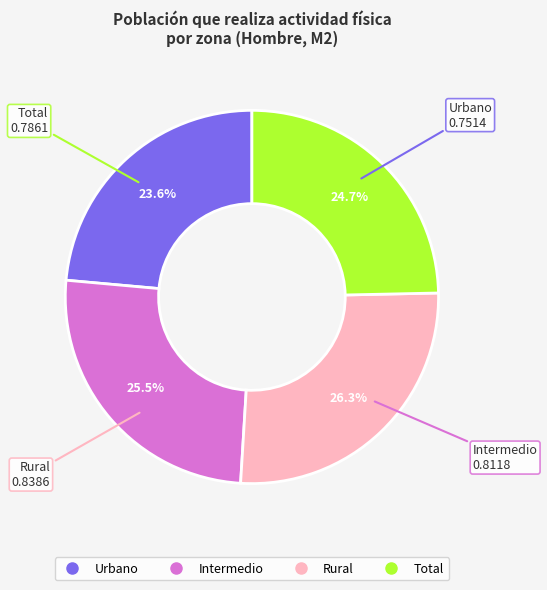

The Rural slice represents 26% of the pie. True or false?

True